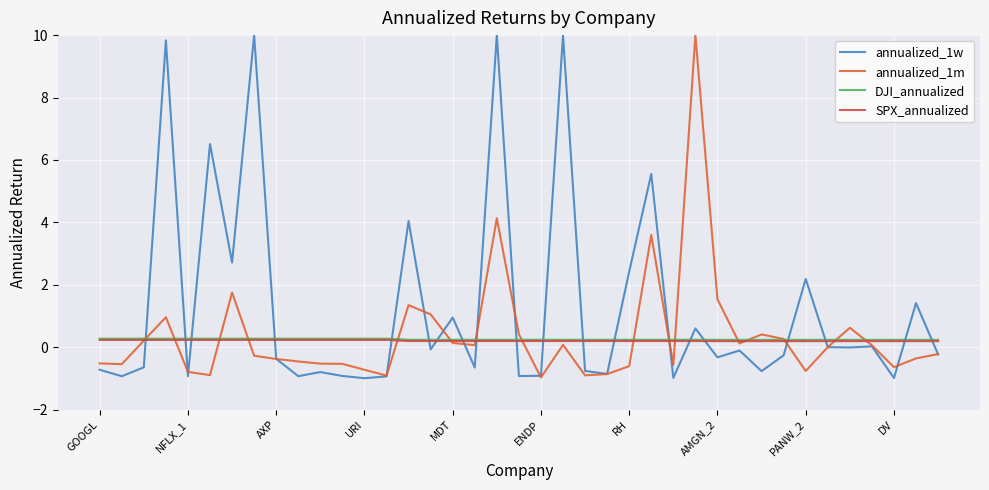

What is the sum of all SPX_annualized values?

8.1